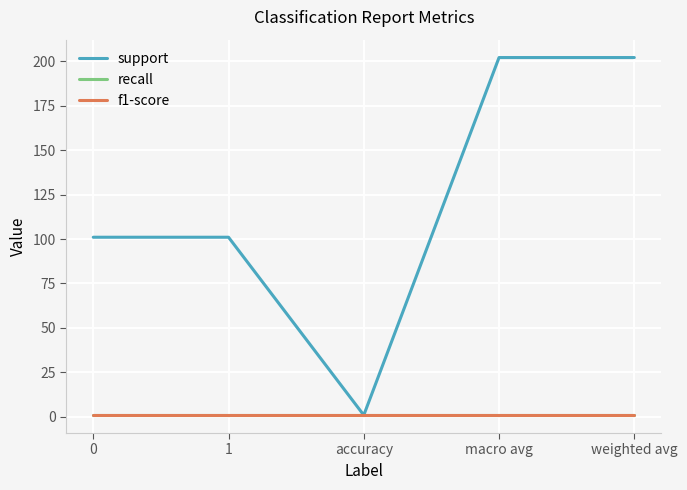

Is this an area chart (filled region under the line)?

No